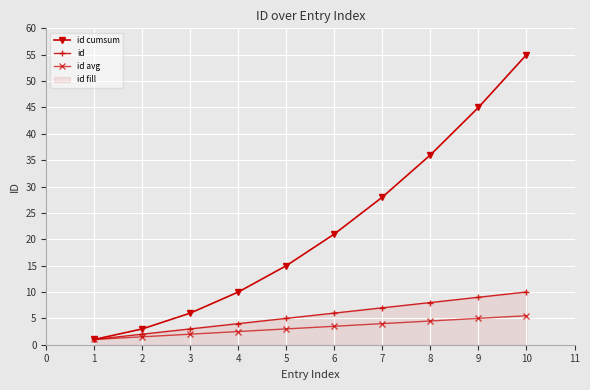

What is the value of the id cumsum point at the 1st from the left?

1.0